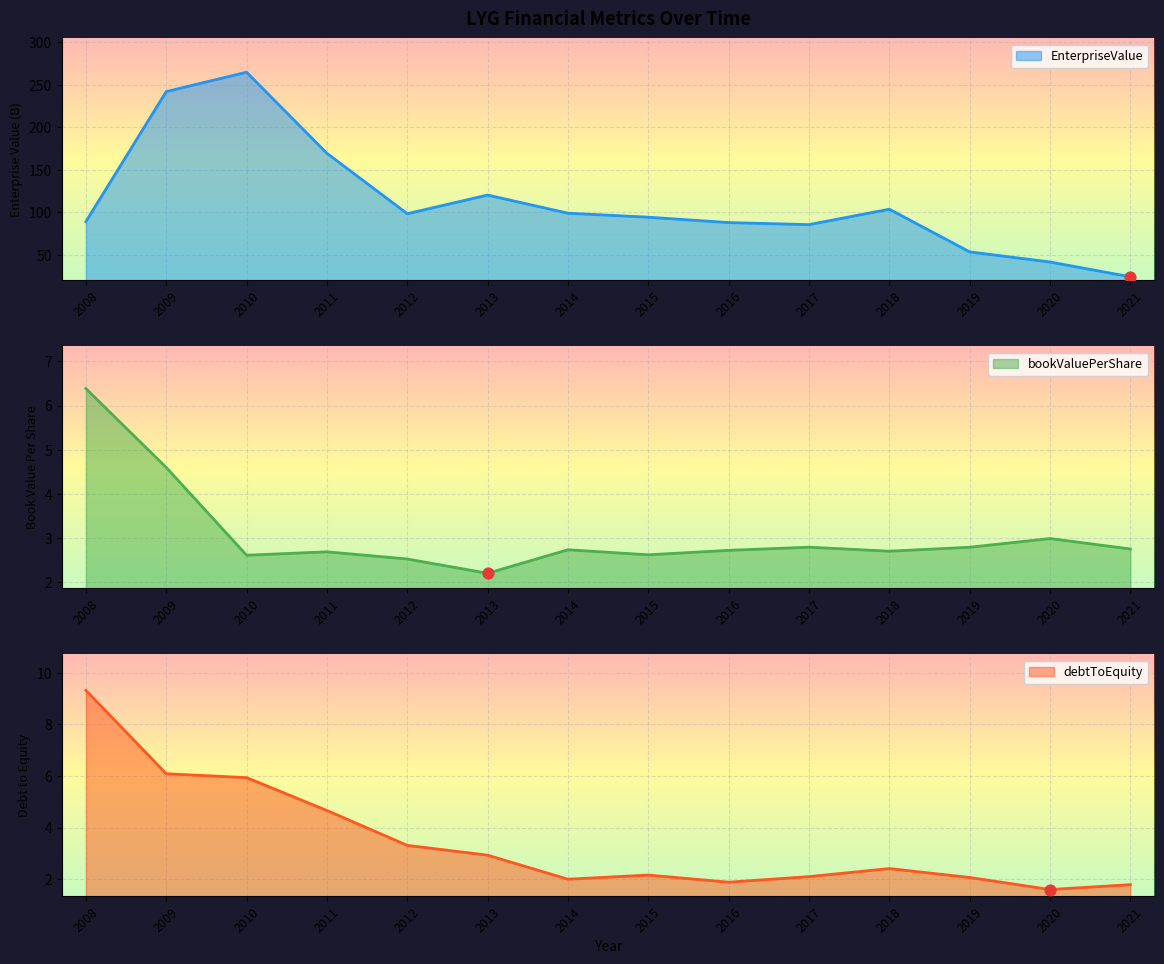

Which series has the largest Y range (max minus min)?

EnterpriseValue